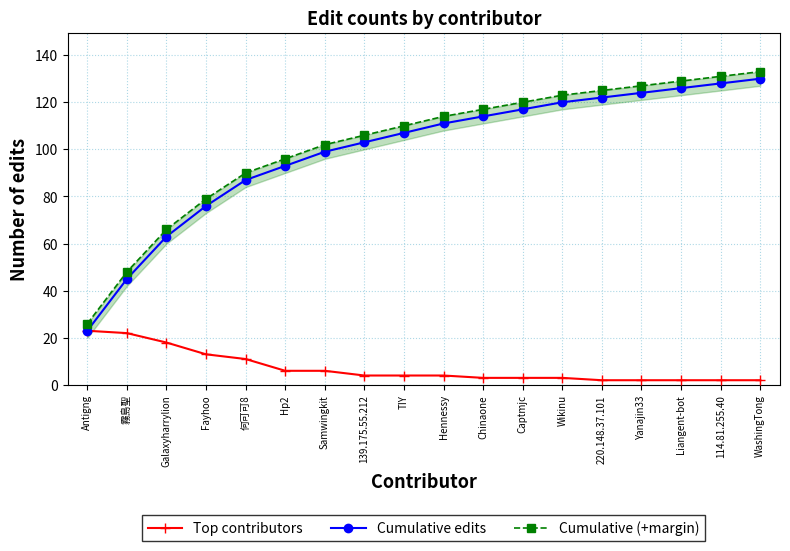

At Galaxyharrylion, list the series in order from largest to smallest.

Cumulative (+margin), Cumulative edits, Top contributors